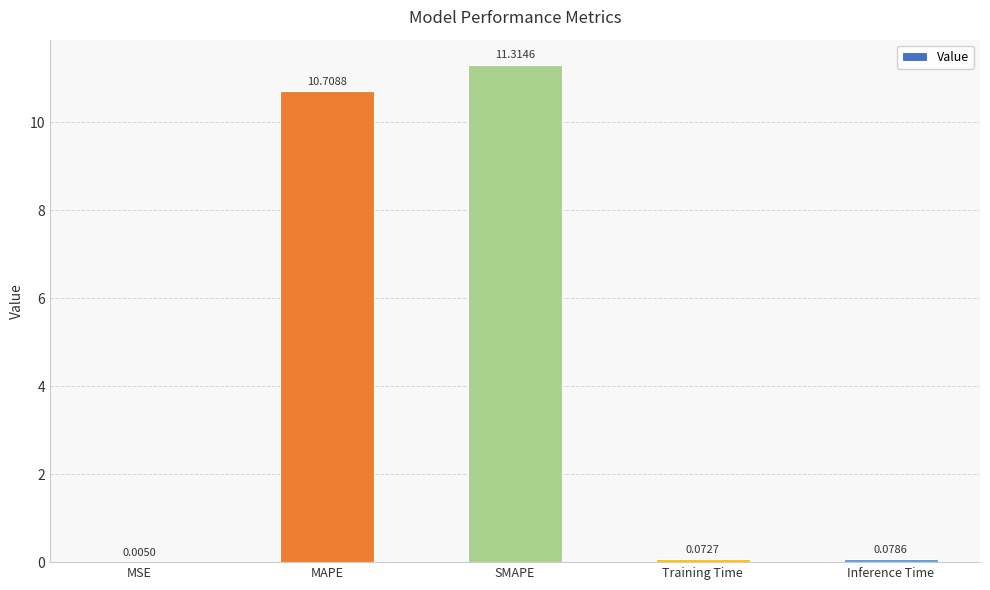

Where is the data nearest to the value 5?

Inference Time